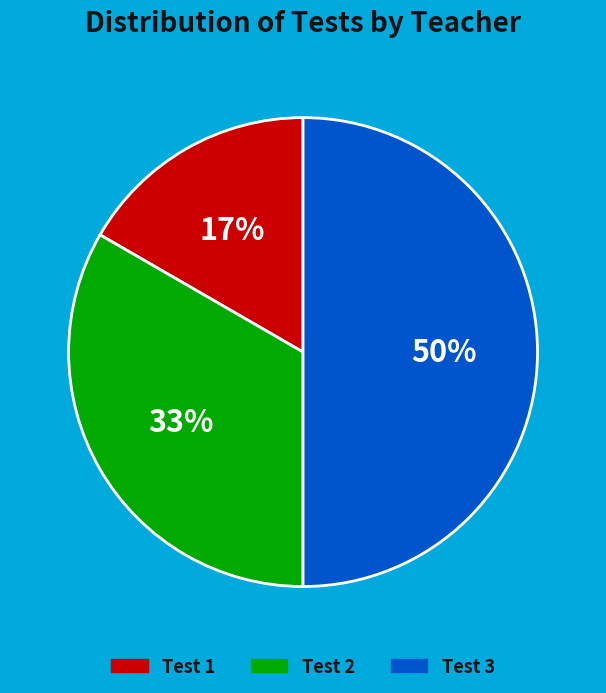

To the nearest percent, what is the average slice percentage?

33%